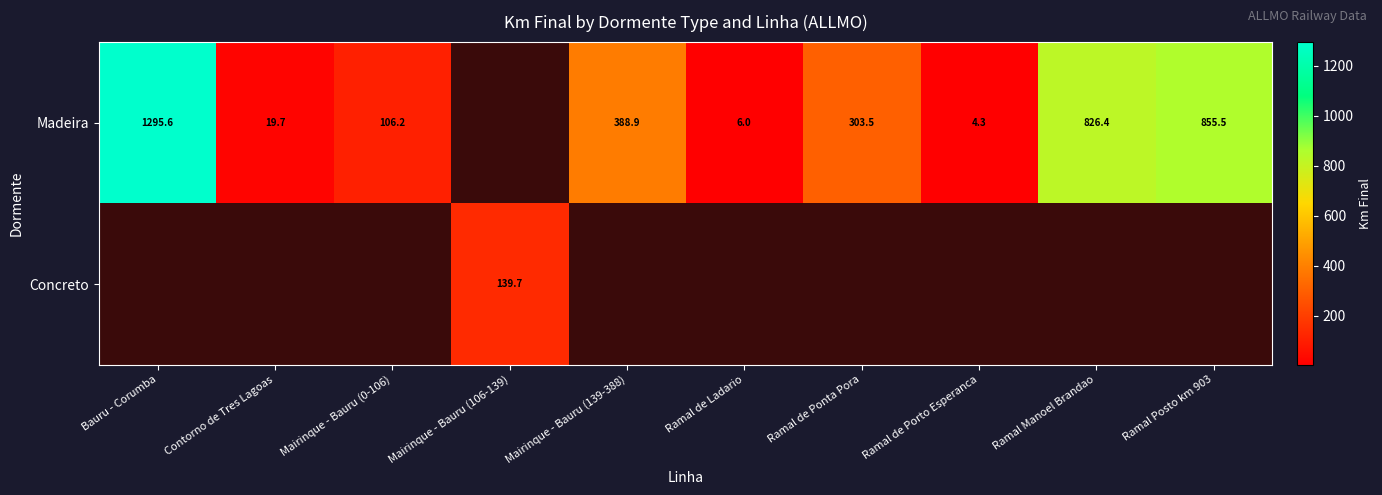

List the series in order of their peak value, lowest first.

Madeira, Concreto